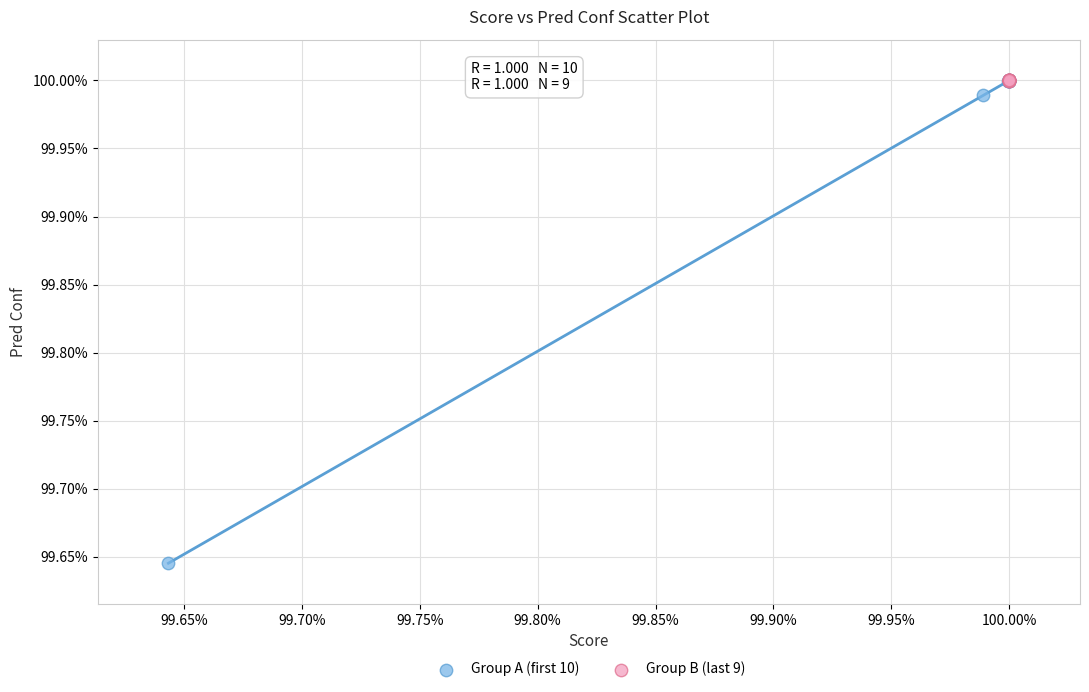

Which series has the largest Y range (max minus min)?

Group A (first 10)